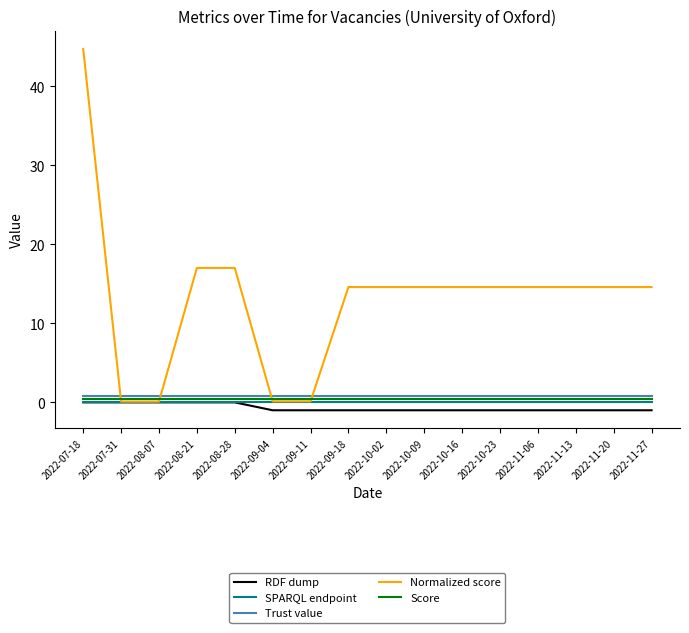

Which series has the largest total across all categories?

Normalized score